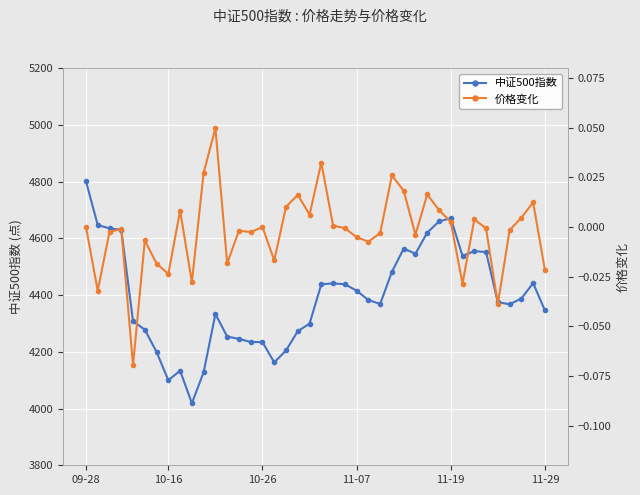

True or false: 价格变化 and 中证500指数 cross at least once.

False